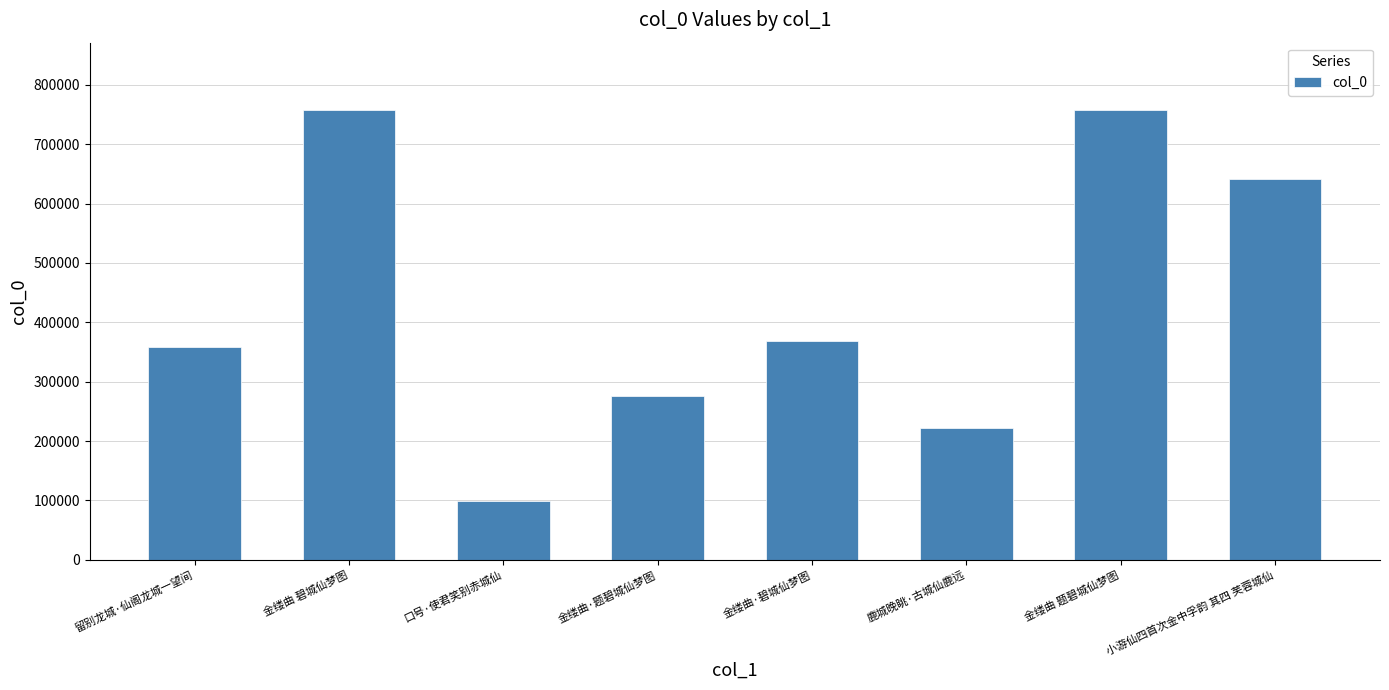

Approximately how many times larger is the value at 金缕曲 题碧城仙梦图 compared to 金缕曲·题碧城仙梦图?

2.7